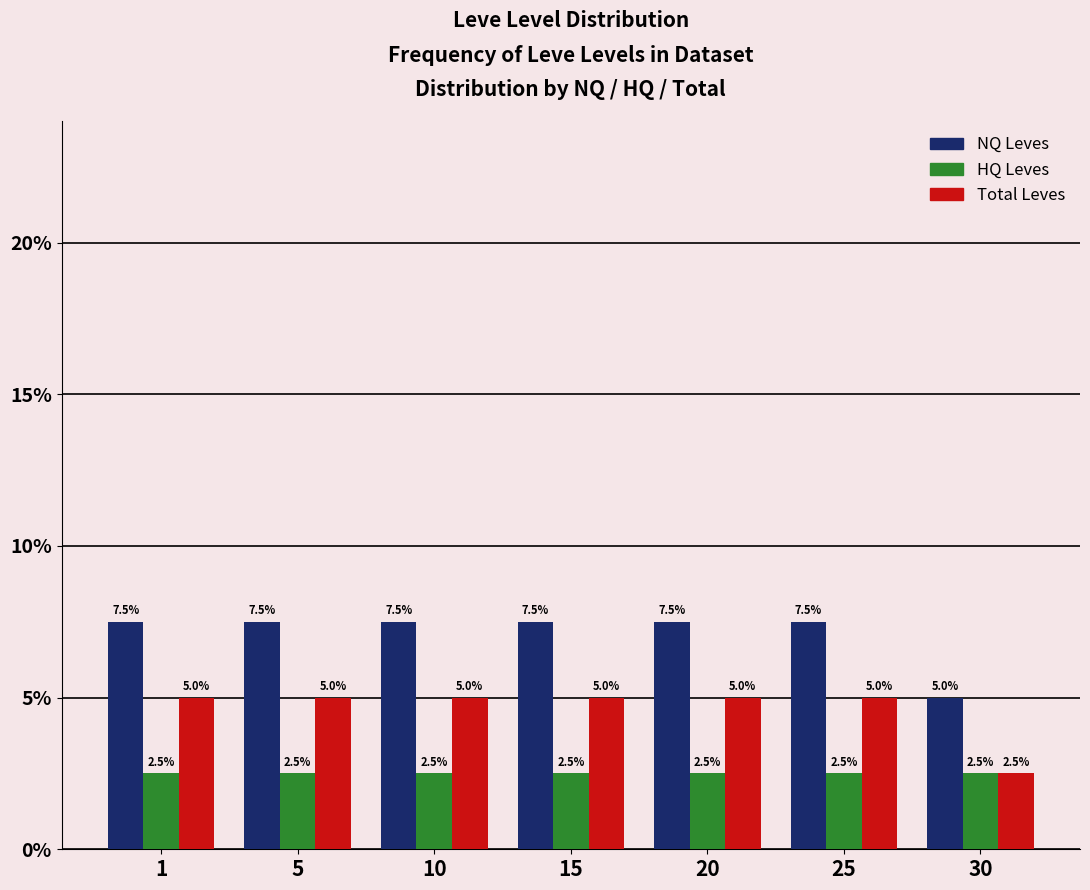

What is the smallest value displayed?

2.5